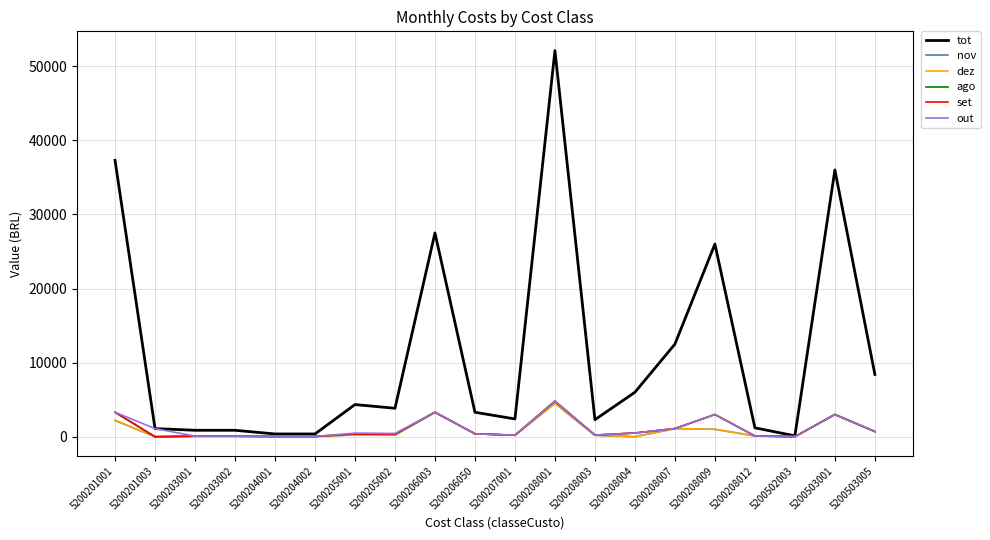

Is it true that ago equals 374 at 5200205001?

True